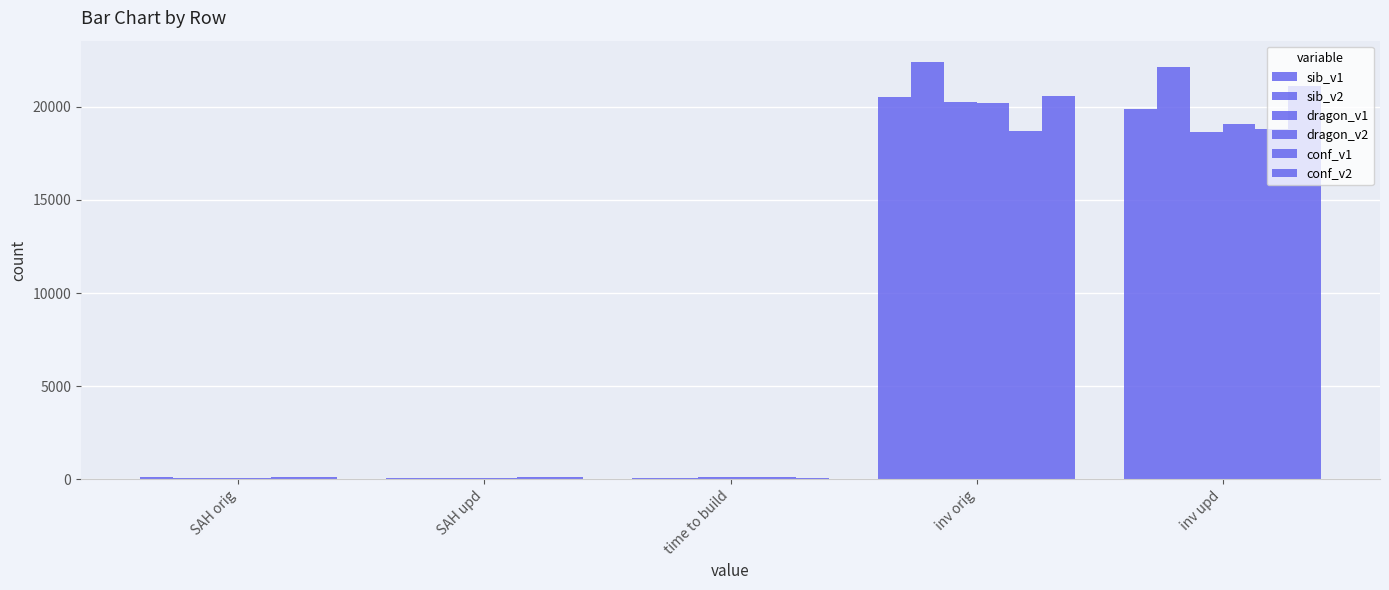

What is the value of the conf_v1 bar at the 1st from the left?

122.7